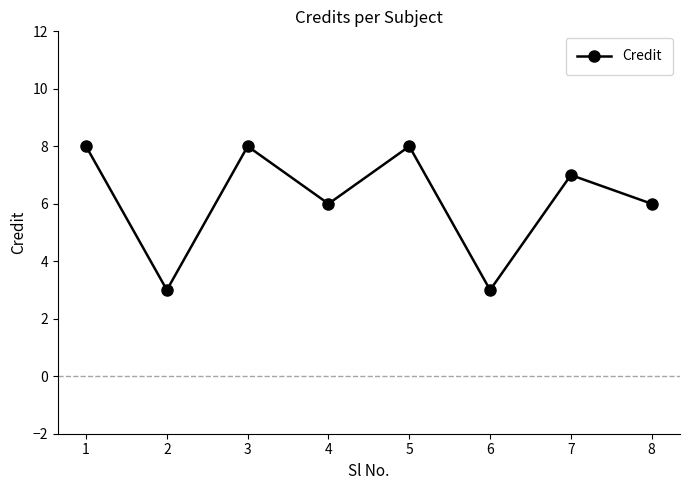

At which label does the data first exceed 7?

1